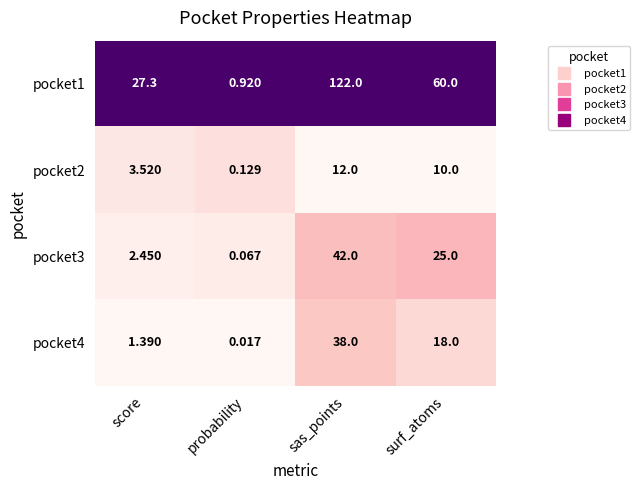

At score, list the series in order from smallest to largest.

pocket4, pocket3, pocket2, pocket1